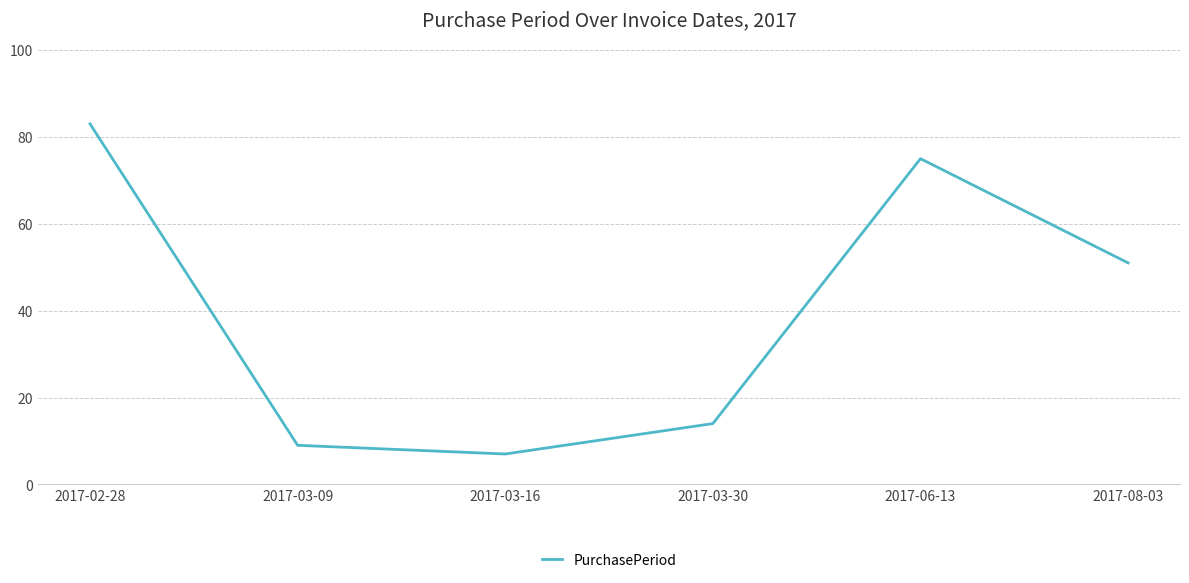

Does the chart have visible grid lines?

Yes